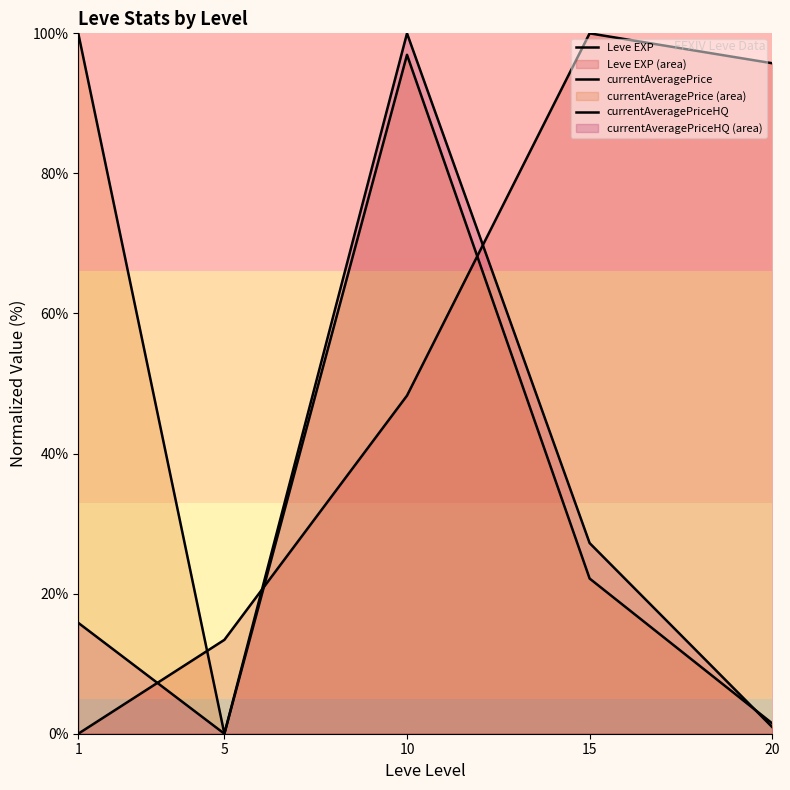

At which label is currentAveragePrice closest to 50?

15